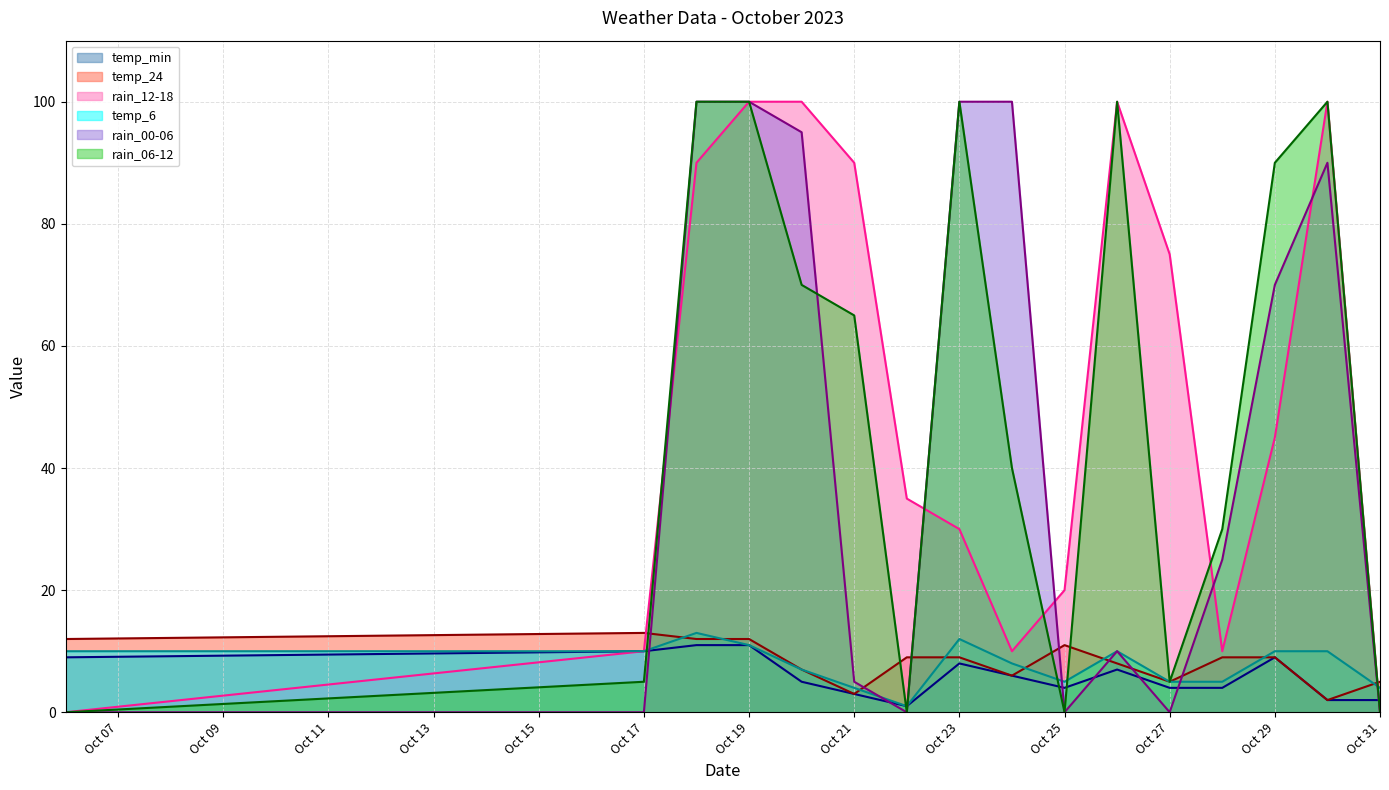

Reading right to left, list all the values displayed in this chart.

temp_min: 2	2	9	4	4	7	4	6	8	1	3	5	11	11	10	9
temp_24: 5	2	9	9	5	8	11	6	9	9	3	7	12	12	13	12
rain_12-18: 0	100	45	10	75	100	20	10	30	35	90	100	100	90	10	0
temp_6: 4	10	10	5	5	10	5	8	12	1	4	7	11	13	10	10
rain_00-06: 0	90	70	25	0	10	0	100	100	0	5	95	100	100	0	0
rain_06-12: 0	100	90	30	5	100	0	40	100	0	65	70	100	100	5	0